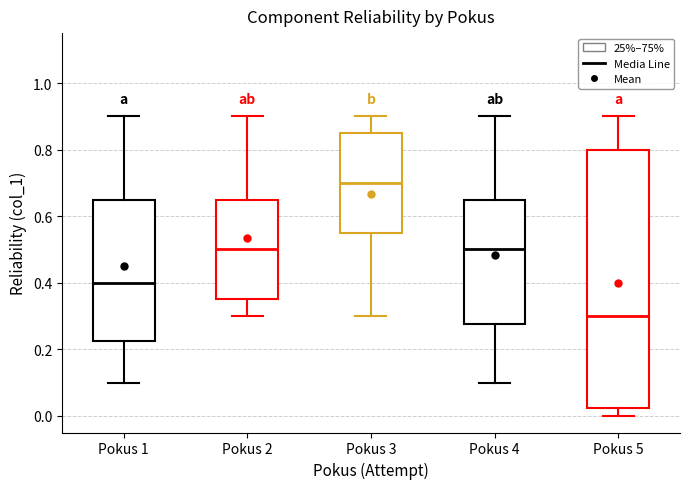

Reading left to right, transcribe this box plot: for each box, give where its median line is, the range the box spans, and where its two whiskers end, as read against the y-axis. The values are not printed on the chart, so give them approximately, as read against the axis.

Pokus 1: median 0.40, box 0.22 to 0.66, whiskers 0.10 to 0.90
Pokus 2: median 0.50, box 0.36 to 0.66, whiskers 0.30 to 0.90
Pokus 3: median 0.70, box 0.56 to 0.86, whiskers 0.30 to 0.90
Pokus 4: median 0.50, box 0.28 to 0.66, whiskers 0.10 to 0.90
Pokus 5: median 0.30, box 0.02 to 0.80, whiskers 0.00 to 0.90